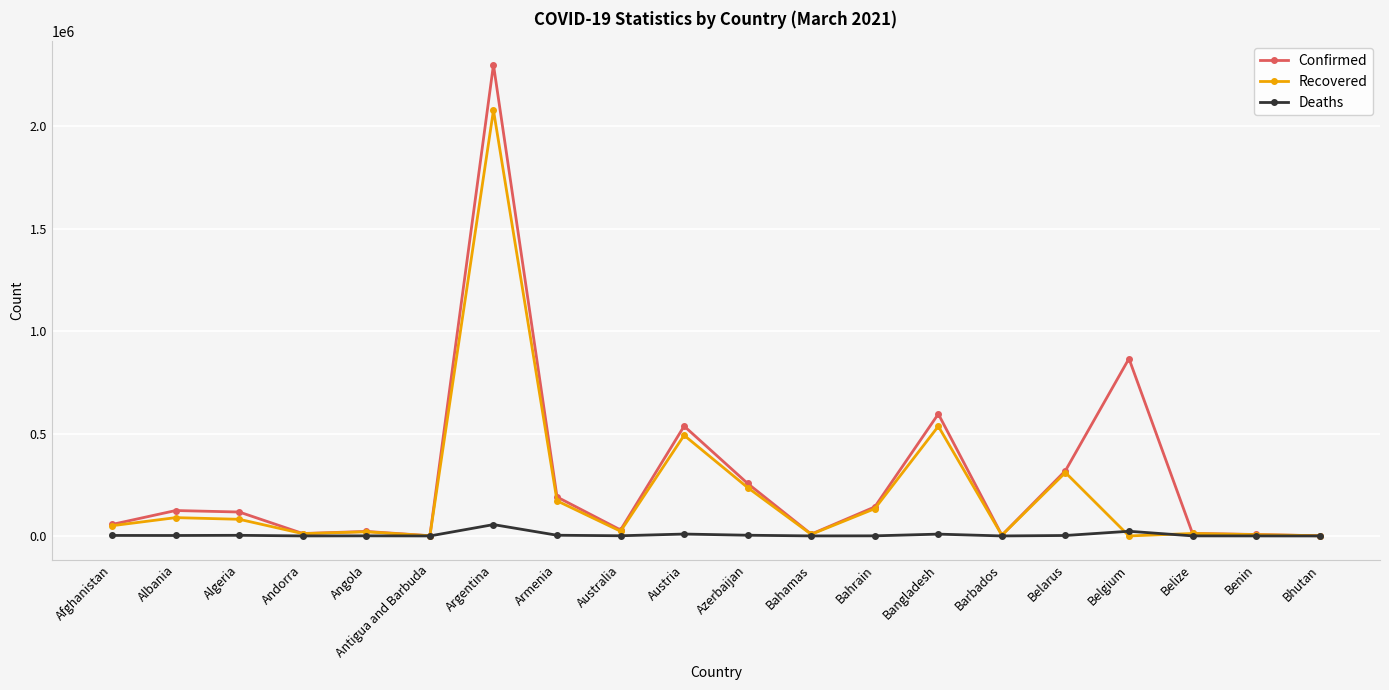

What is the value of the Deaths point at the 4th from the left?

115